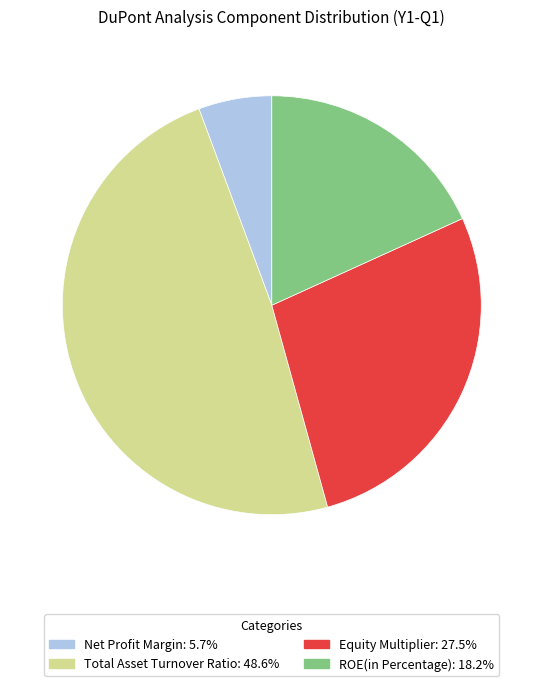

What is the smallest slice in the pie chart?

Net Profit Margin